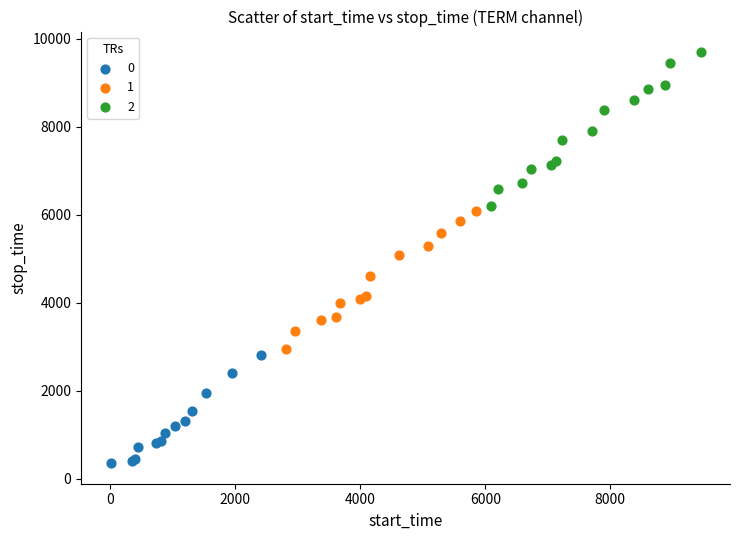

What are all the series names shown in the legend?

0, 1, 2